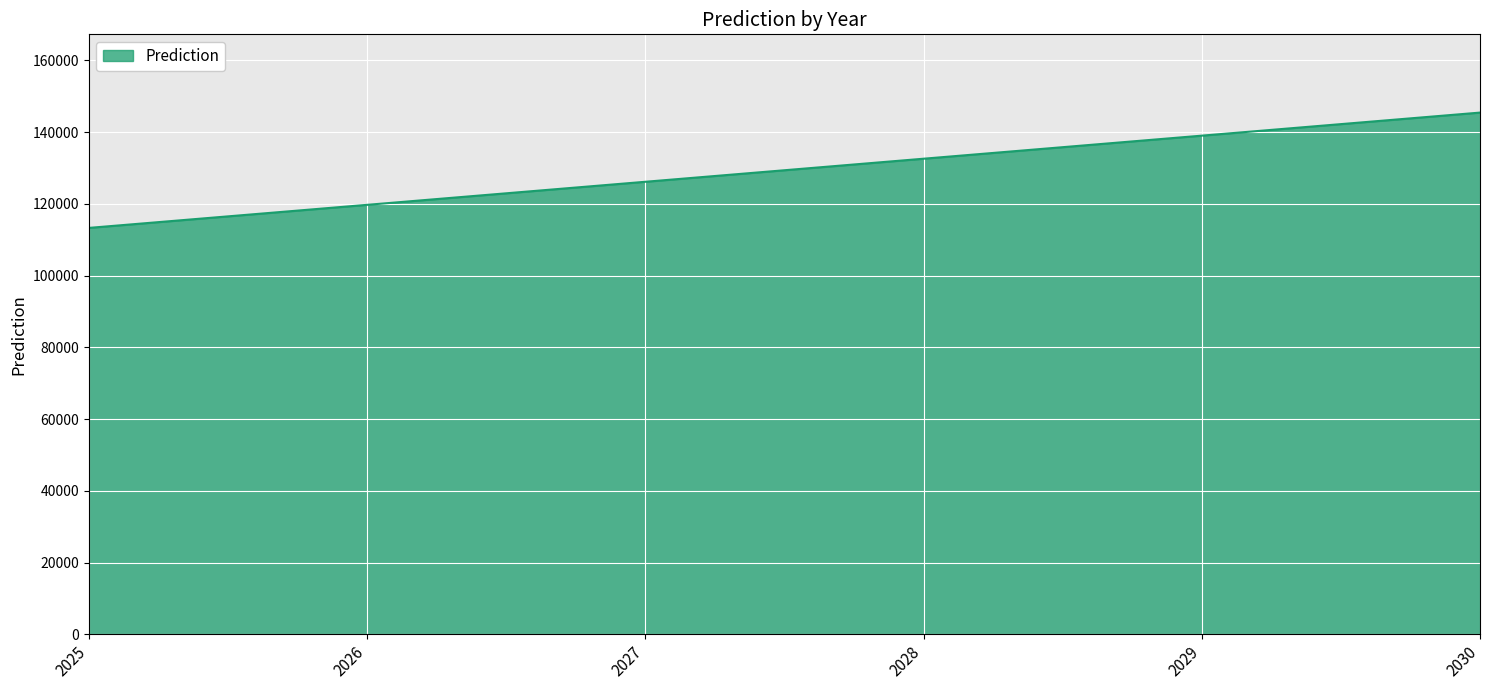

Rank the categories by value from highest to lowest.

2030, 2029, 2028, 2027, 2026, 2025